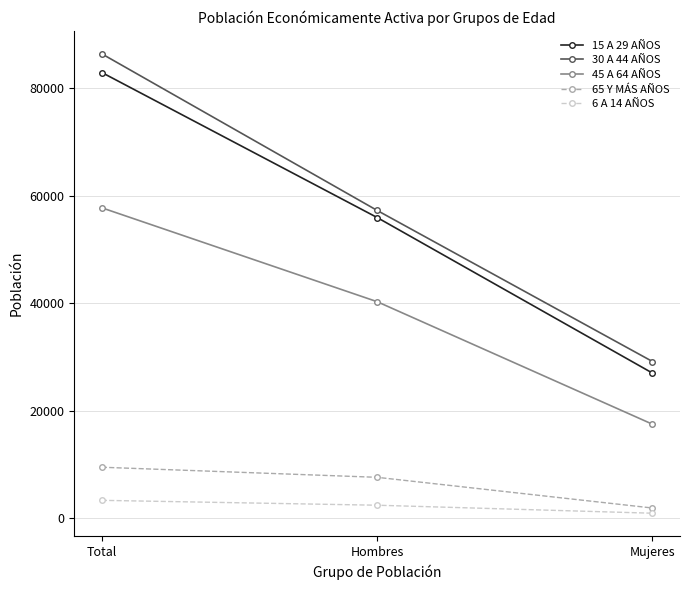

What is the smallest value displayed?

909